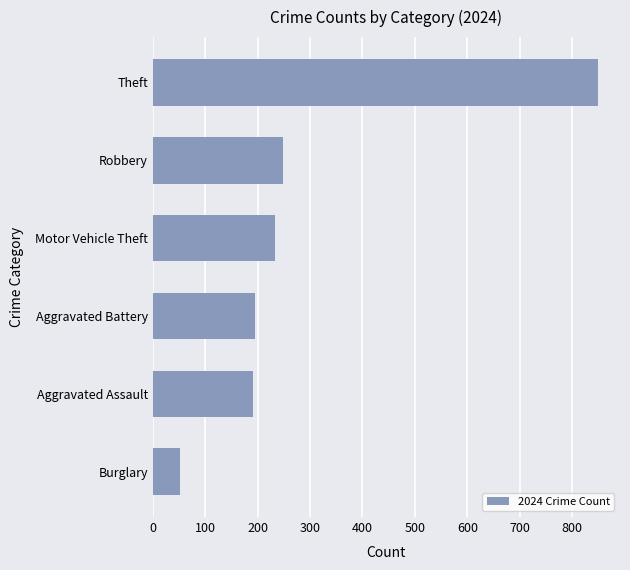

The chart shows a value of 408 at Robbery. True or false?

False